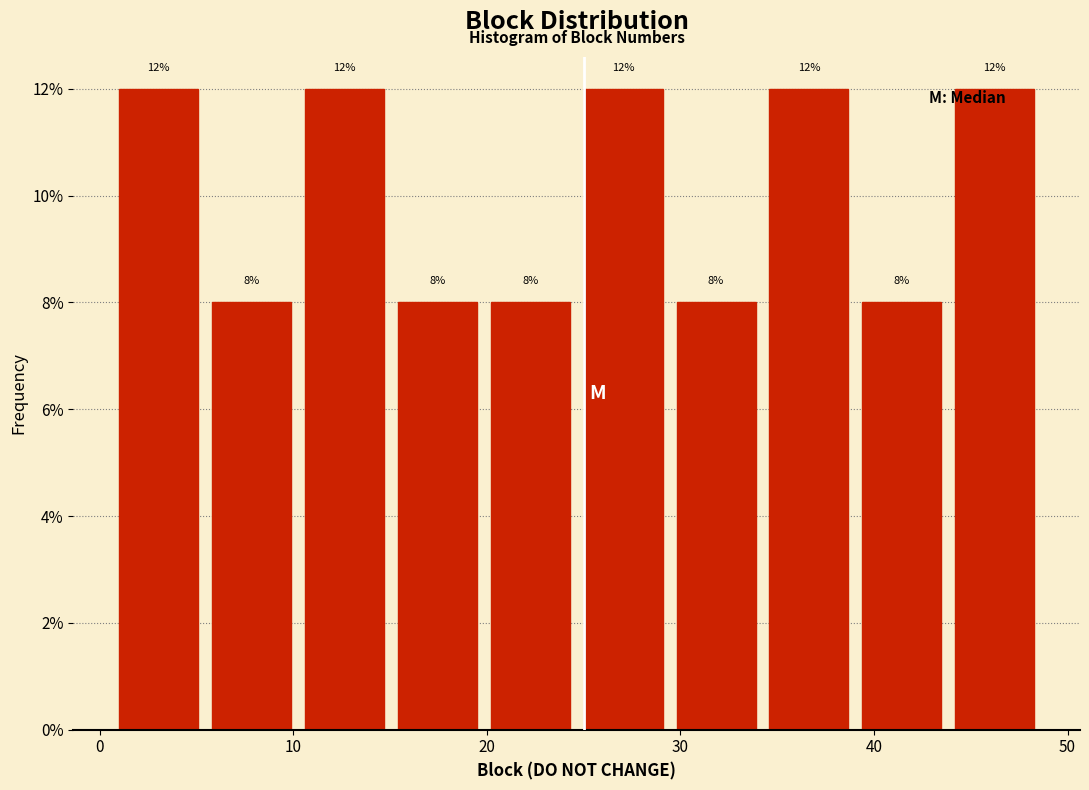

How tall is the bar that spans 29.8 to 34.6 on the x-axis? The bar edges are not printed on the chart, so give them approximately, as read against the axis.

8